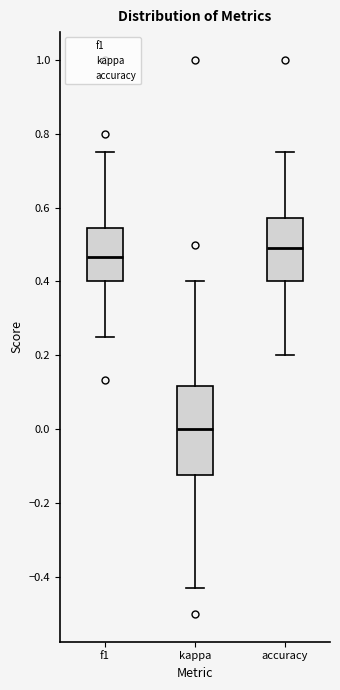

Where is the lower edge of the box for accuracy on the y-axis? The values are not printed on the chart, so give them approximately, as read against the axis.

0.40